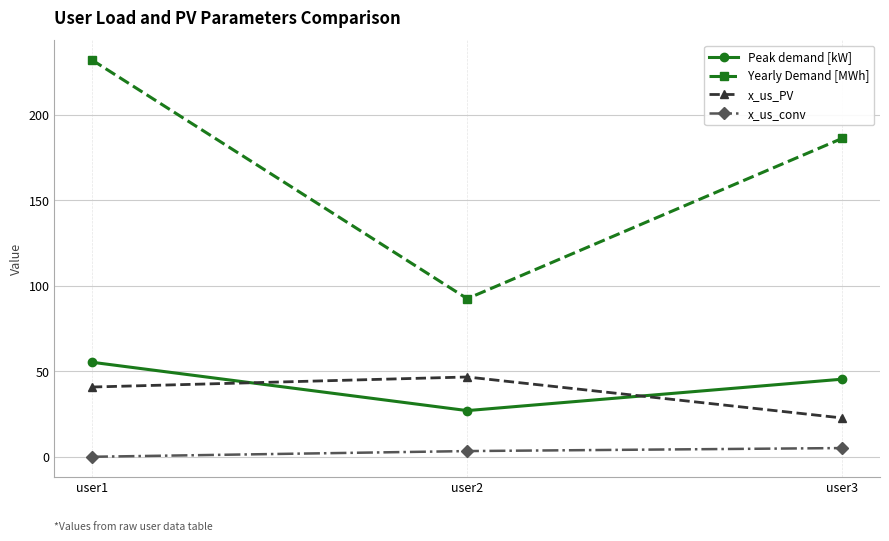

The x_us_PV series shows 34.5 at user3. True or false?

False